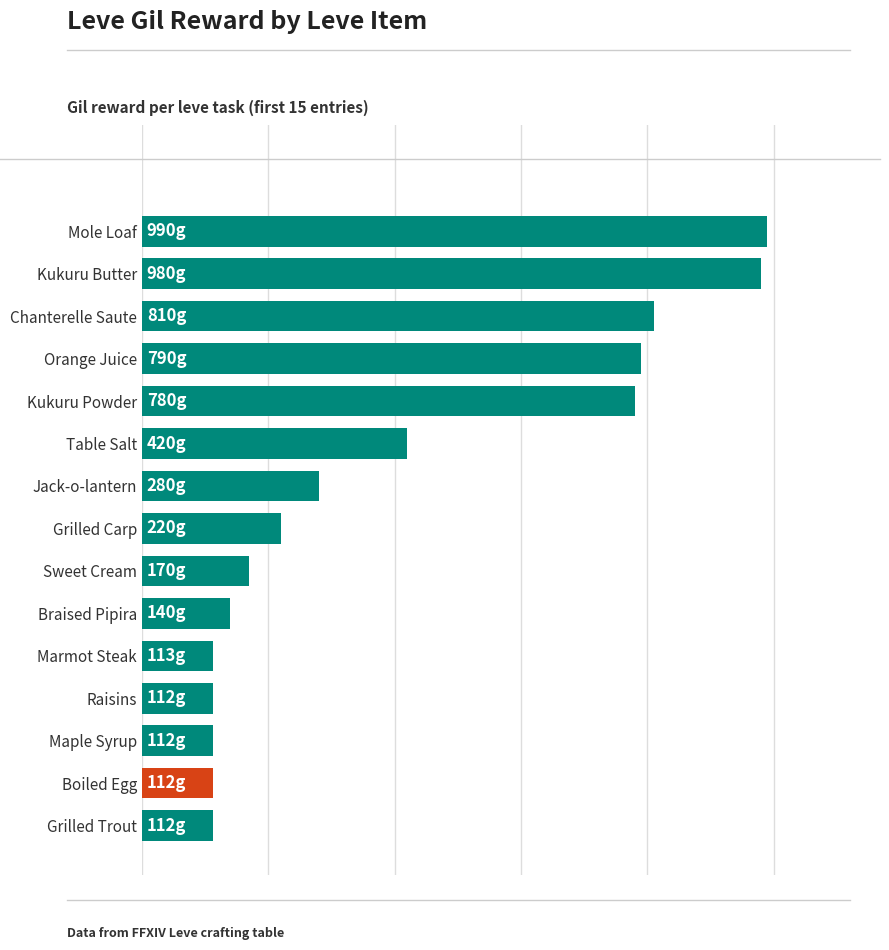

Does the chart contain stacked bars?

No